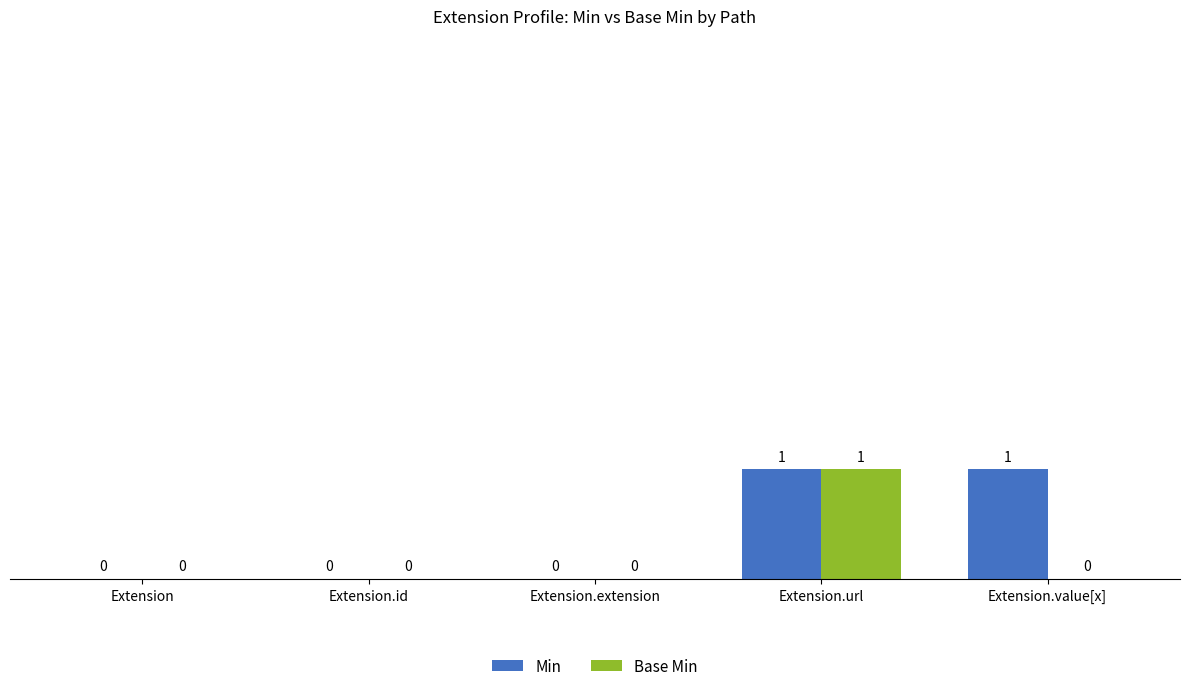

What are all the series names shown in the legend?

Min, Base Min